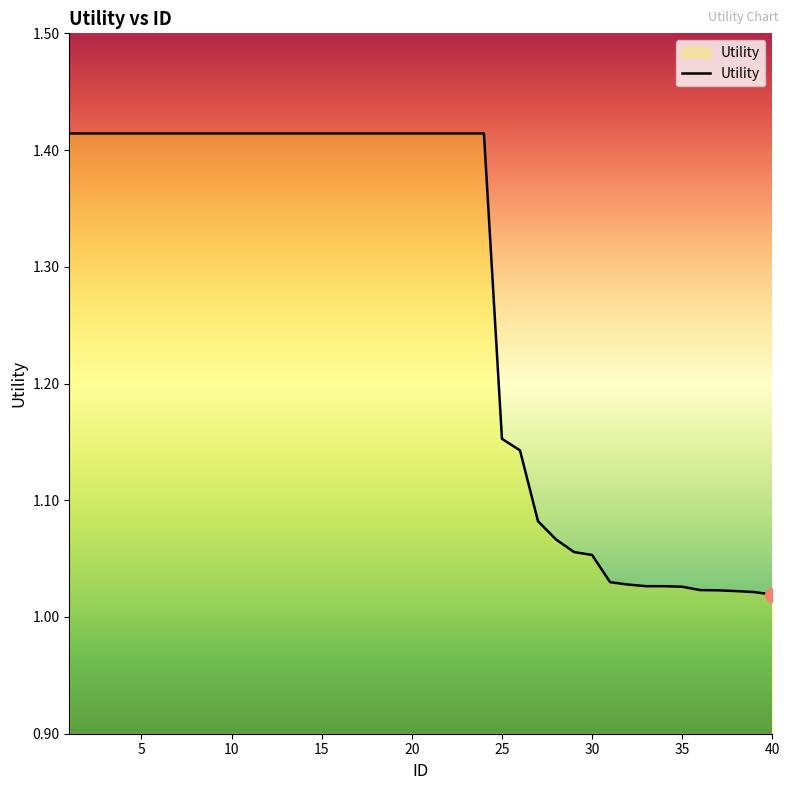

What is the difference between the maximum and minimum values?

0.4